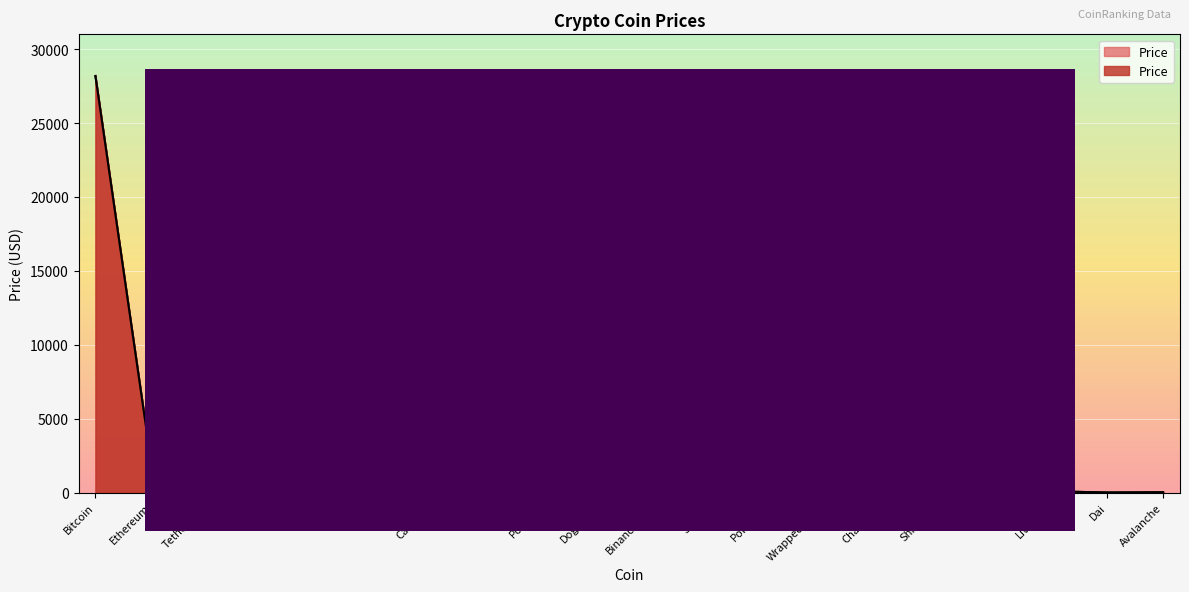

Reading left to right, transcribe all the data shown in this chart.

Bitcoin=28181.8	Ethereum=1807.2	TetherUSD=1.0	BNB=339.1	USDC=1.0	XRP=0.4	Cardano=0.3	OKB=48.2	Polygon=1.2	Dogecoin=0.1	BinanceUSD=1.0	Solana=22.0	Polkadot=6.5	WrappedEther=1805.5	Chainlink=7.1	ShibaInu=0.0	TRON=0.1	Litecoin=85.2	Dai=1.0	Avalanche=17.7